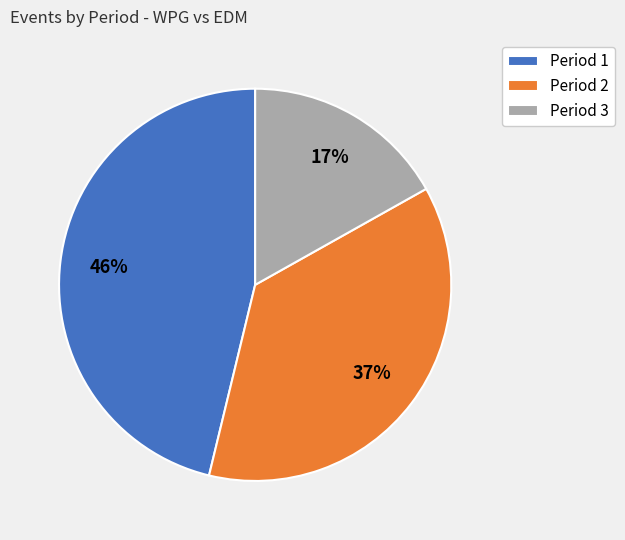

What is the ratio of the value at Period 3 to the value at Period 2?

0.5